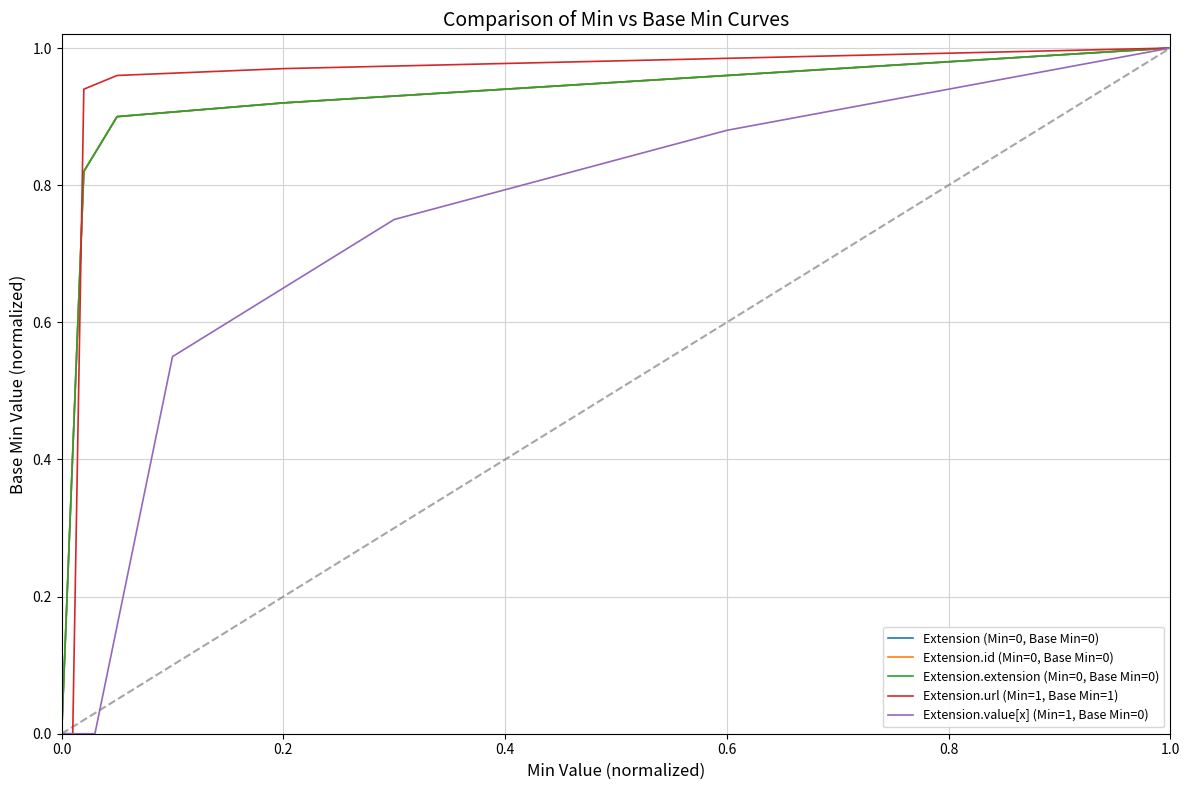

What is the total value across all series at 1.0?

5.0